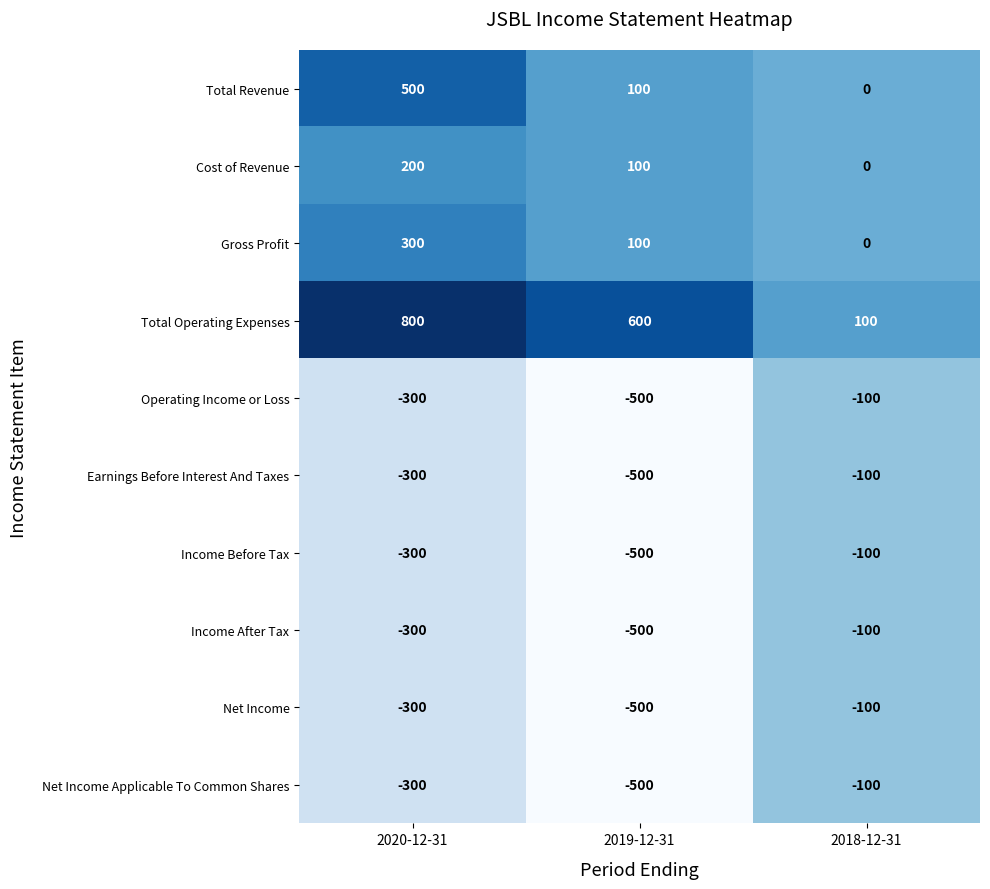

How many categories are shown in the chart?

3